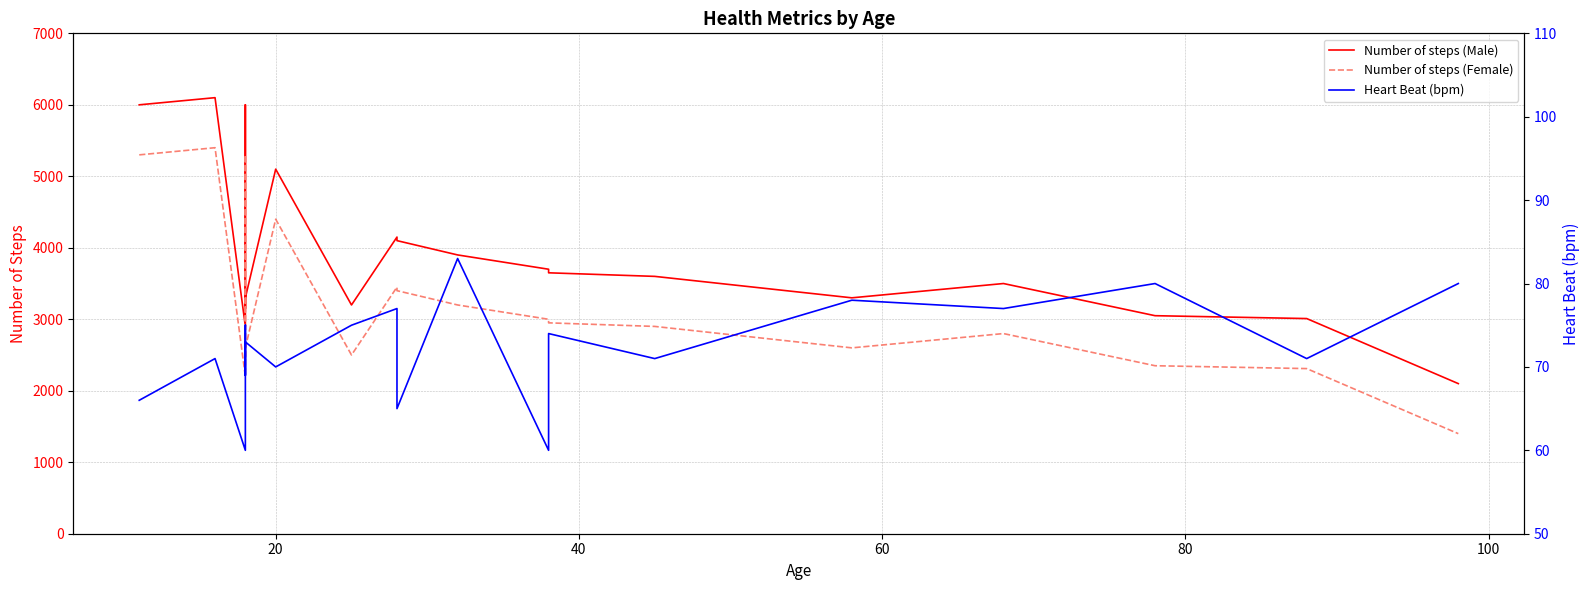

Which series has the largest total across all categories?

Number of steps (Male)